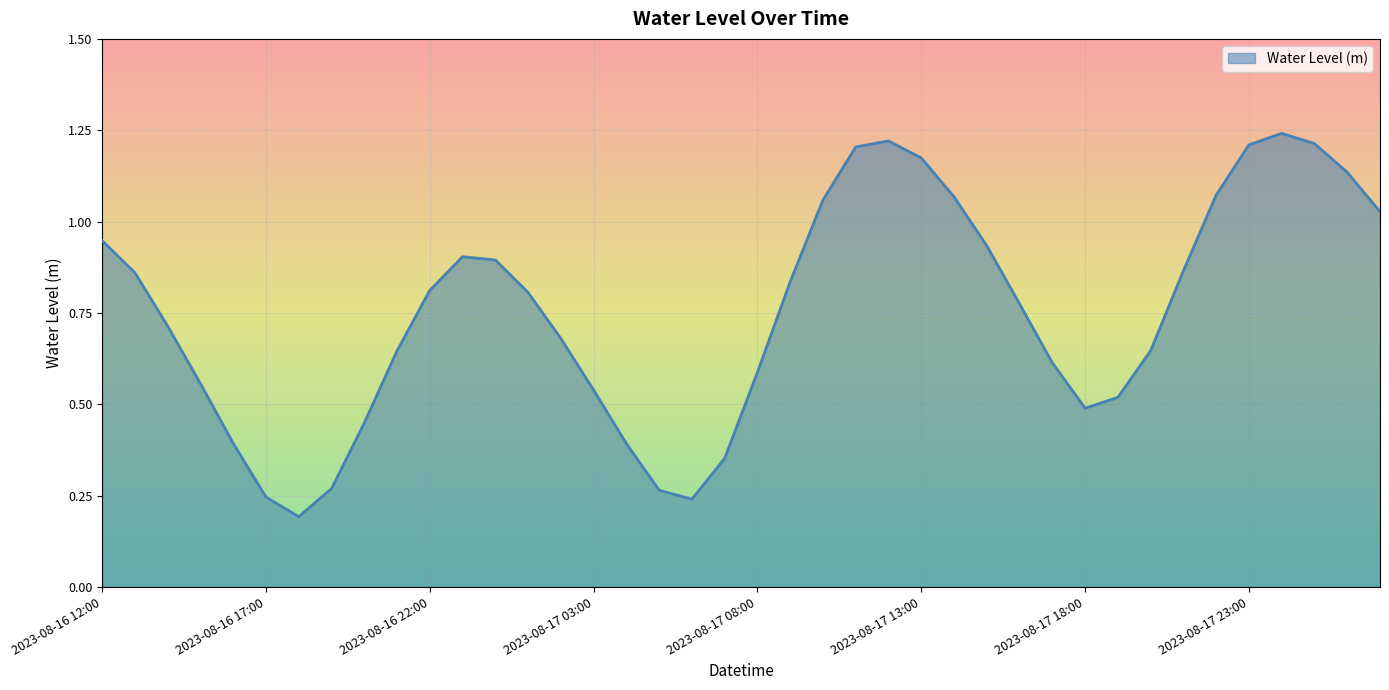

At which category does the chart reach its peak across all series?

2023-08-18 00:00